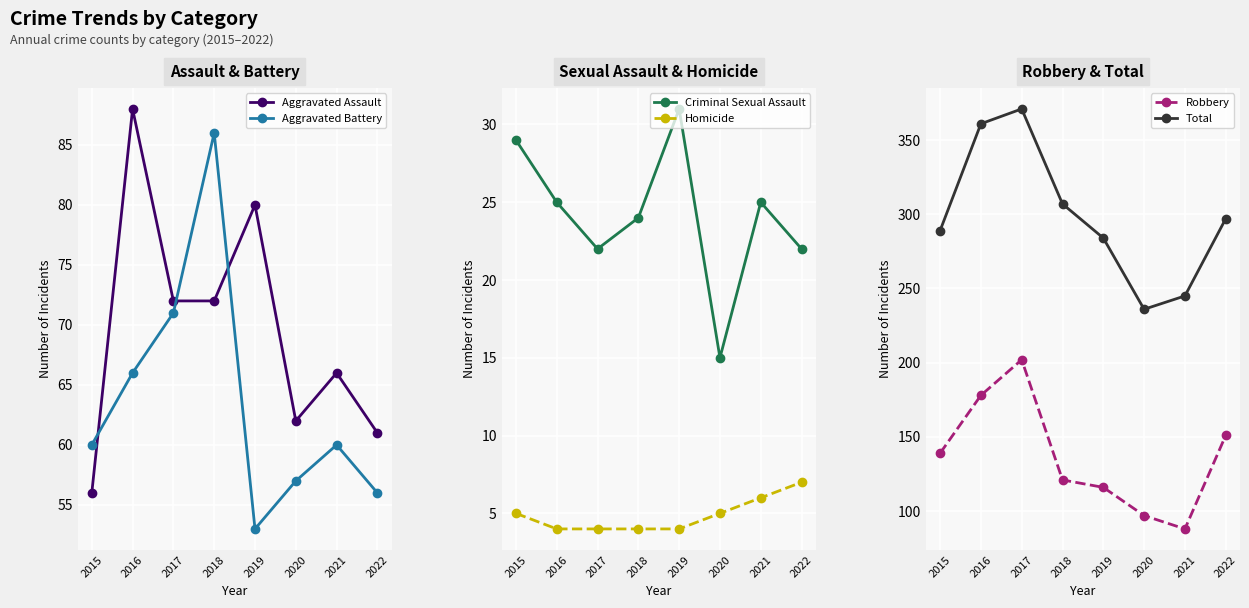

The Aggravated Battery series shows 53 at 2019. True or false?

True